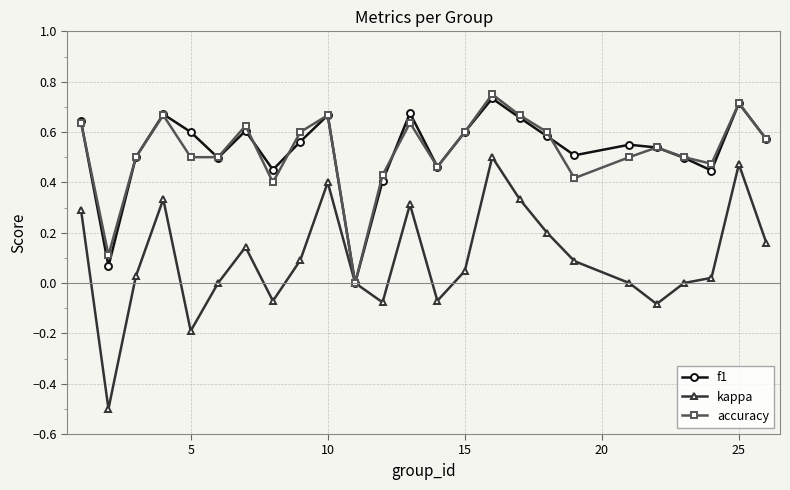

True or false: f1 has more than 0 points higher than both neighbors.

True